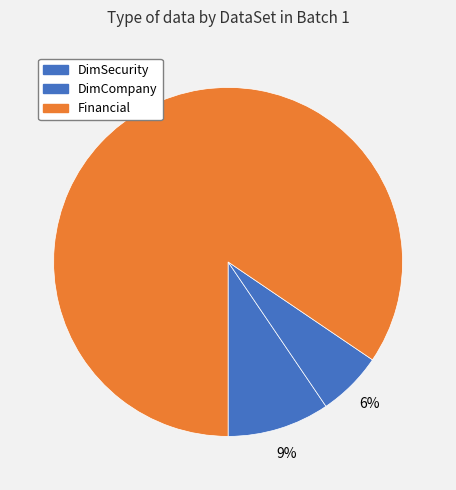

Does Financial account for over 50% of the chart?

Yes